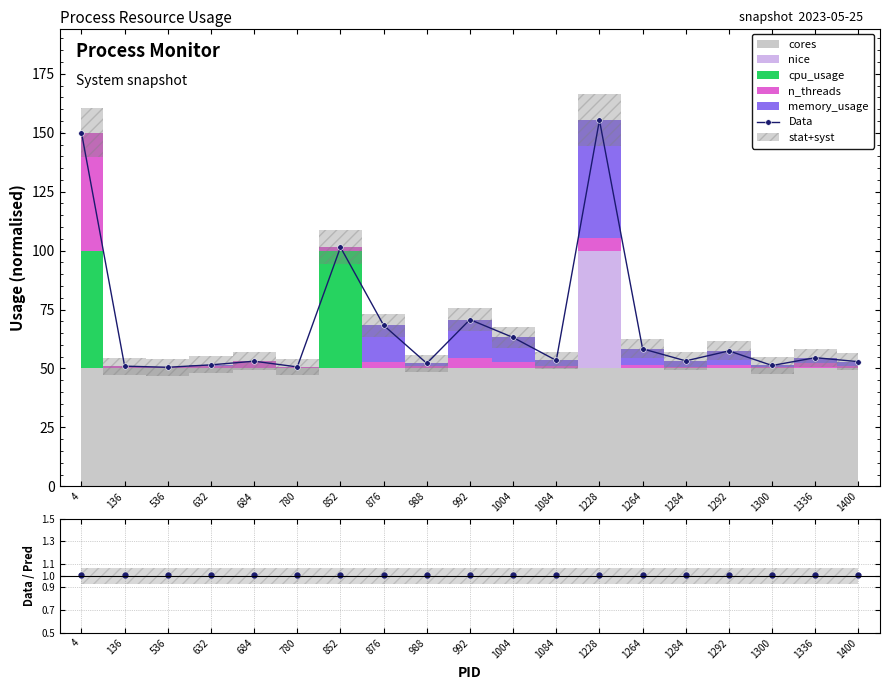

What is the lowest value of the Data series?

50.5